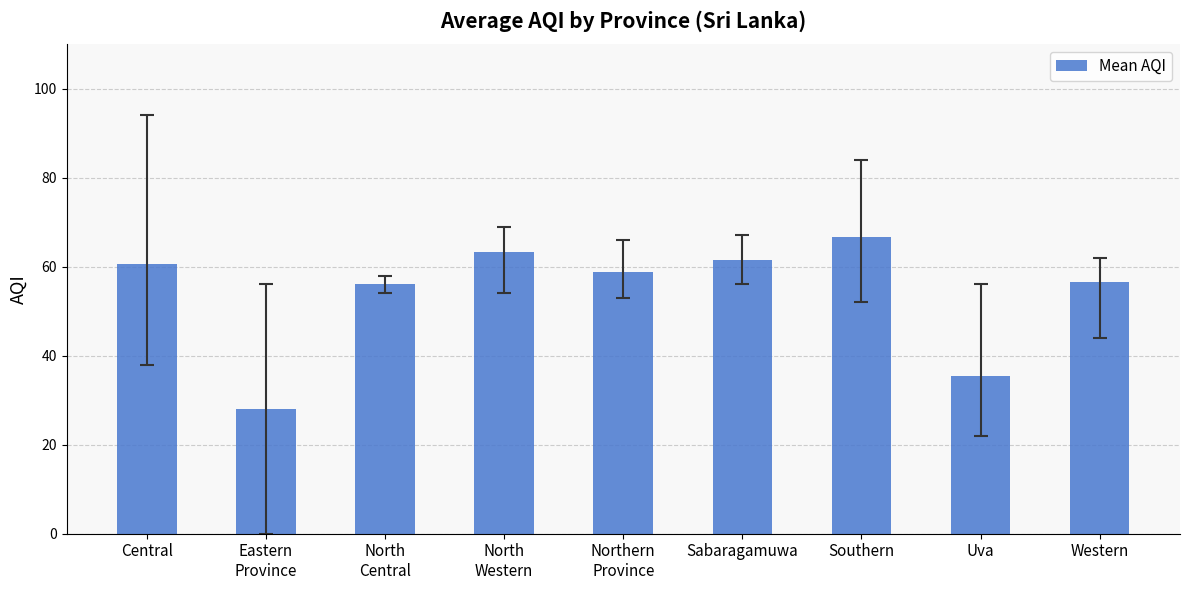

What is the smallest value displayed?

28.0